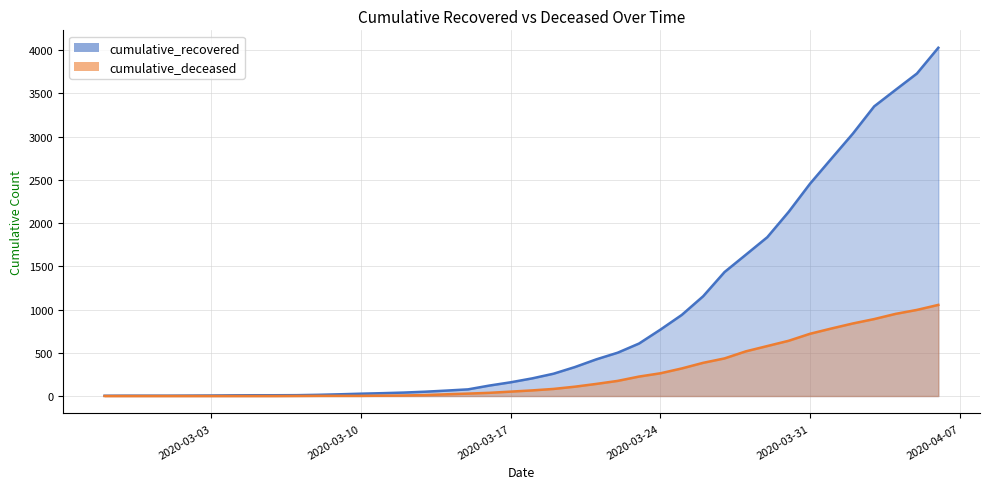

The cumulative_recovered series shows 354 at 2020-03-28. True or false?

False